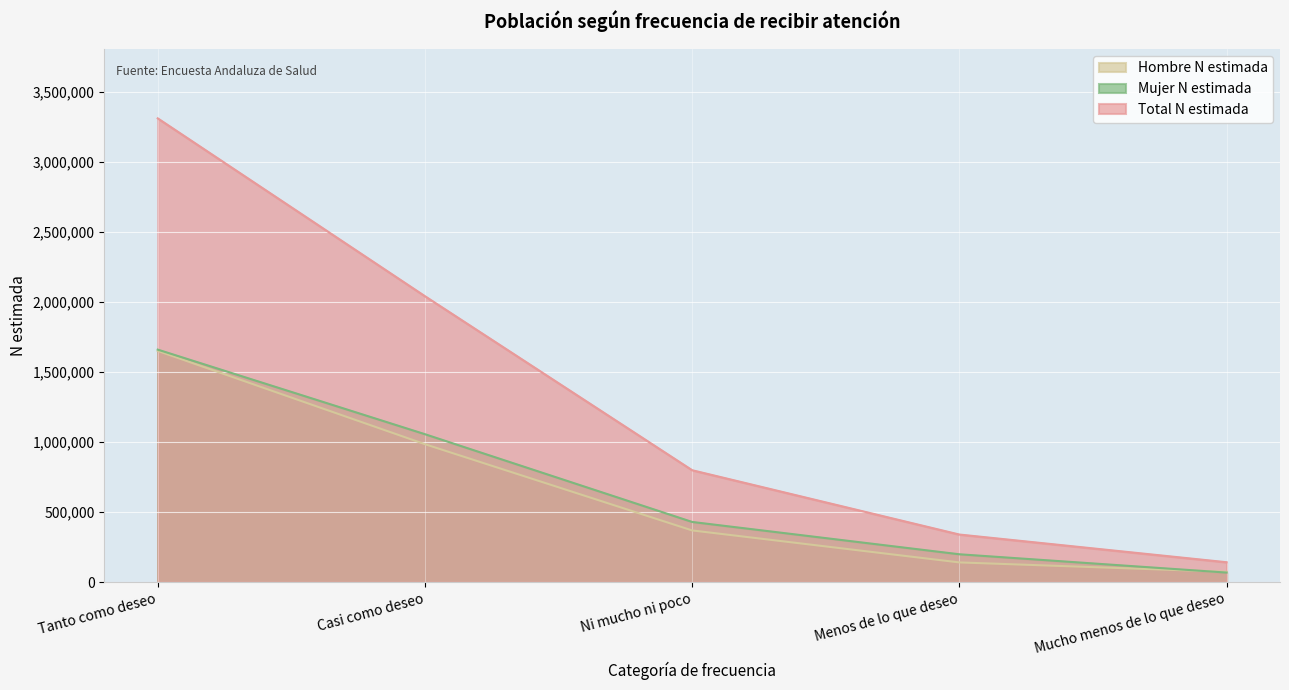

At how many categories does at least one series exceed 955128?

2